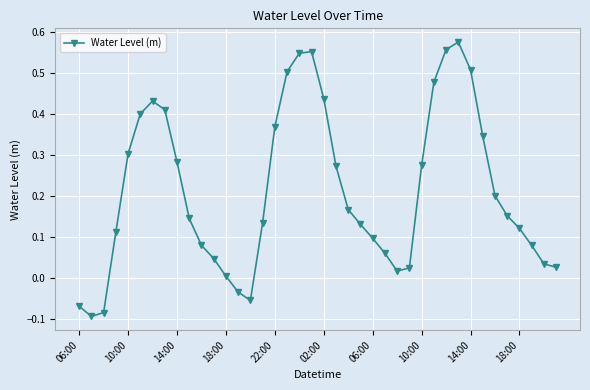

What is the difference between the maximum and minimum values?

0.7